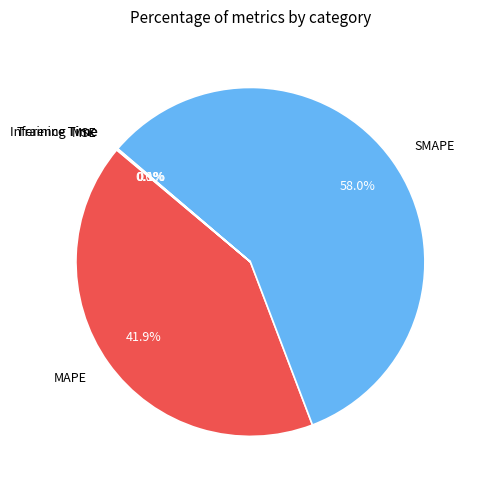

Which slice represents more than half of the pie?

SMAPE